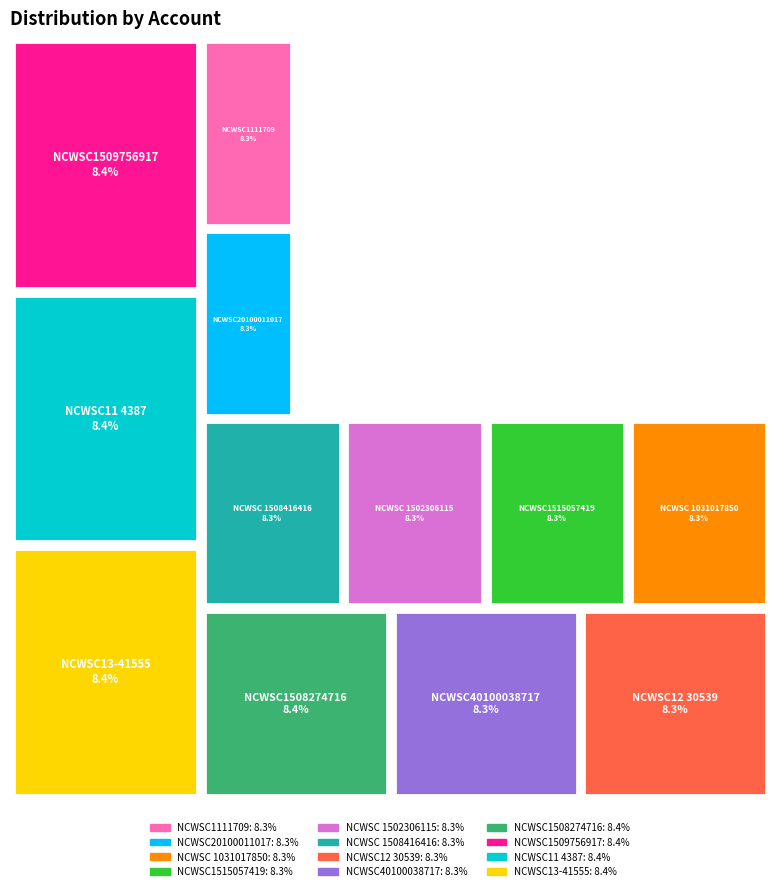

Does NCWSC13-41555 represent more than half of the total?

No